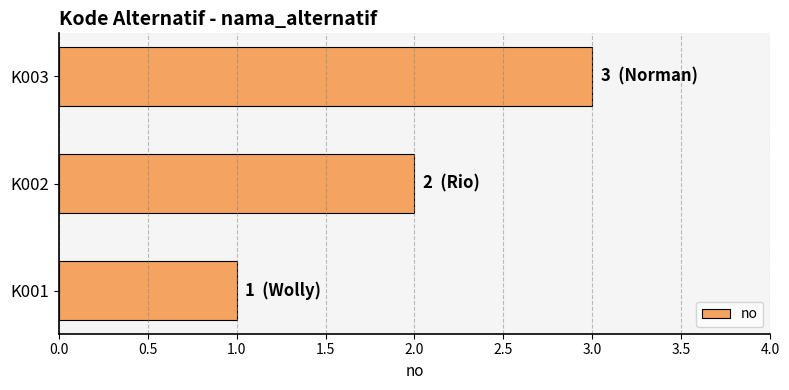

Which category has the lowest value across all series?

K001